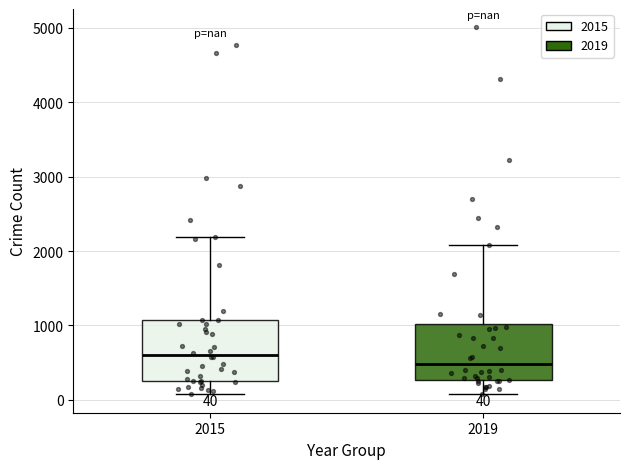

Which box has the highest median line?

2015